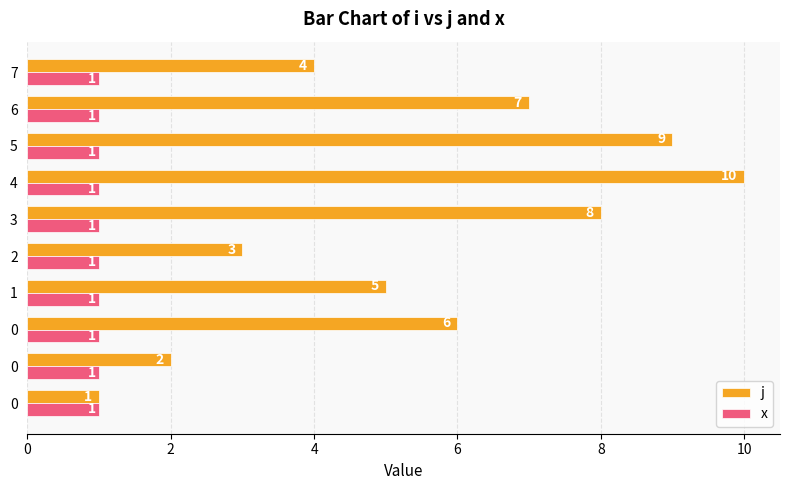

Which series has the widest spread of values?

j